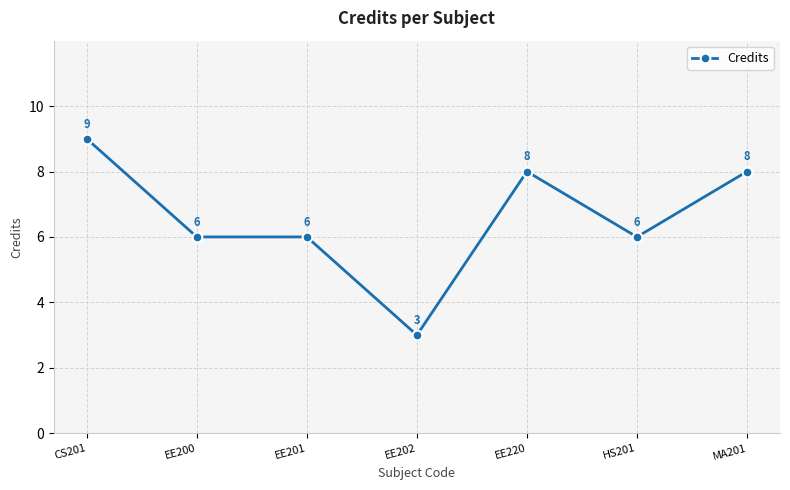

At which category does the chart reach its peak across all series?

CS201